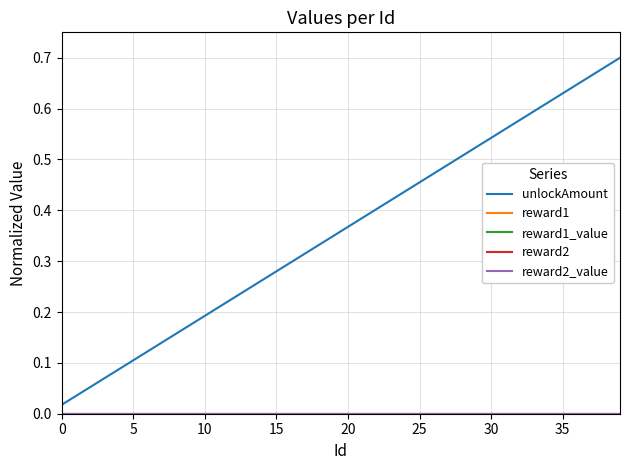

List the series in order of their peak value, lowest first.

reward1_value, reward2_value, reward1, reward2, unlockAmount